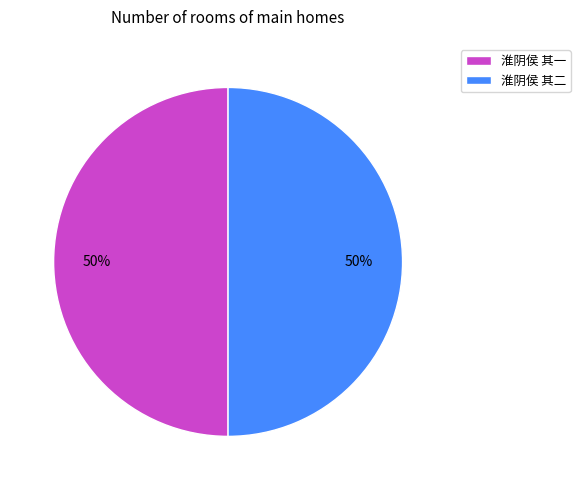

To the nearest percent, what portion does 淮阴侯 其二 represent?

50%